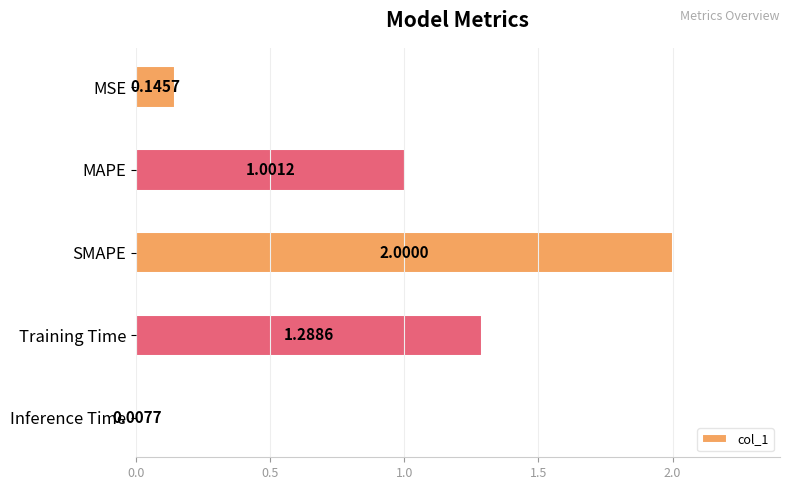

What is the average value?

0.9